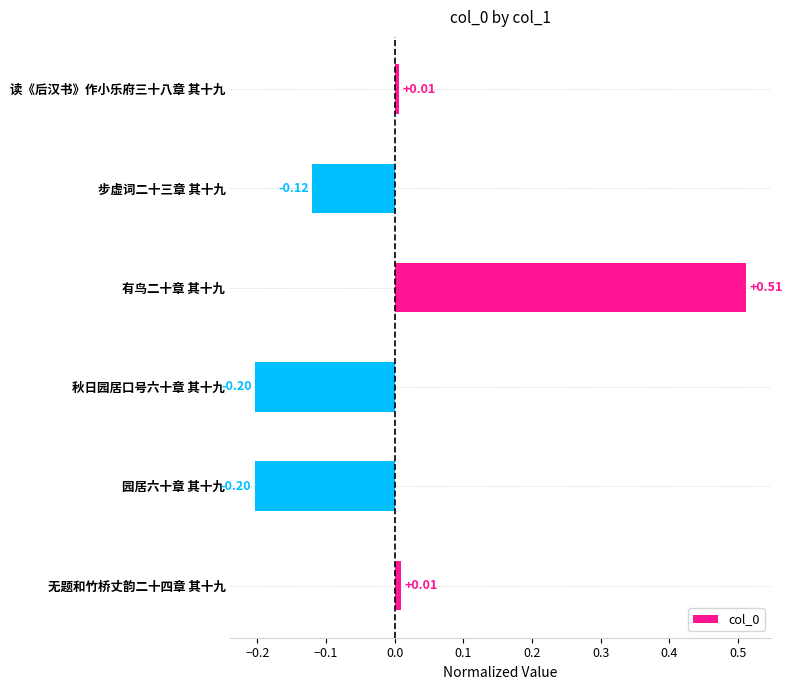

Which category has the highest value across all series?

有鸟二十章 其十九